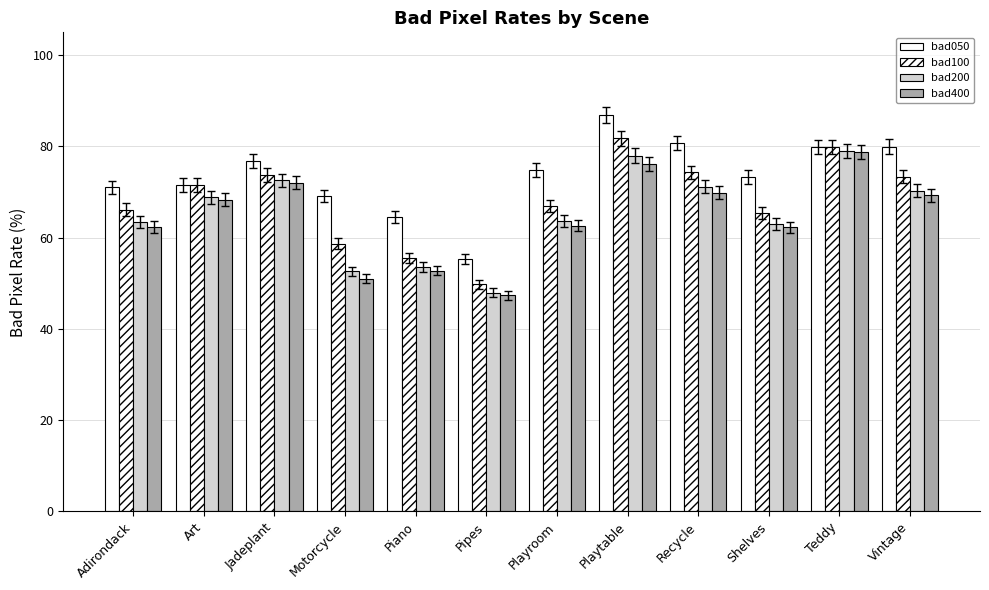

What is the average value of the bad100 series?

68.1